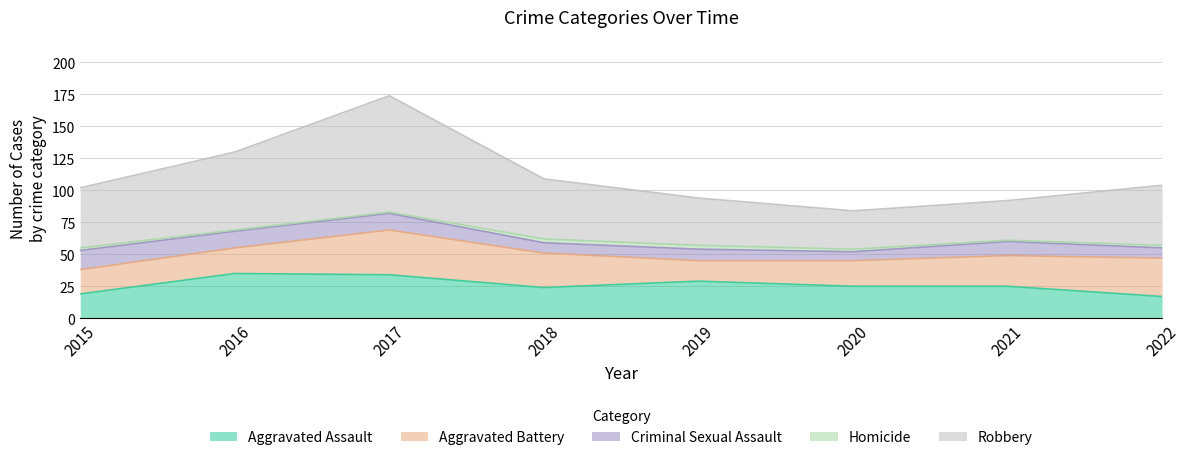

True or false: Homicide and Aggravated Assault intersect in this chart.

False